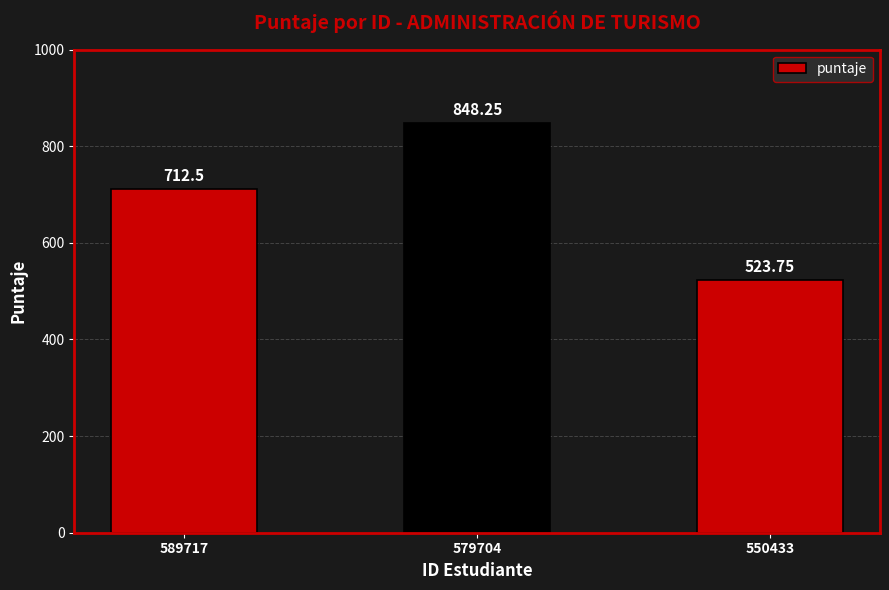

What is the average value?

694.8